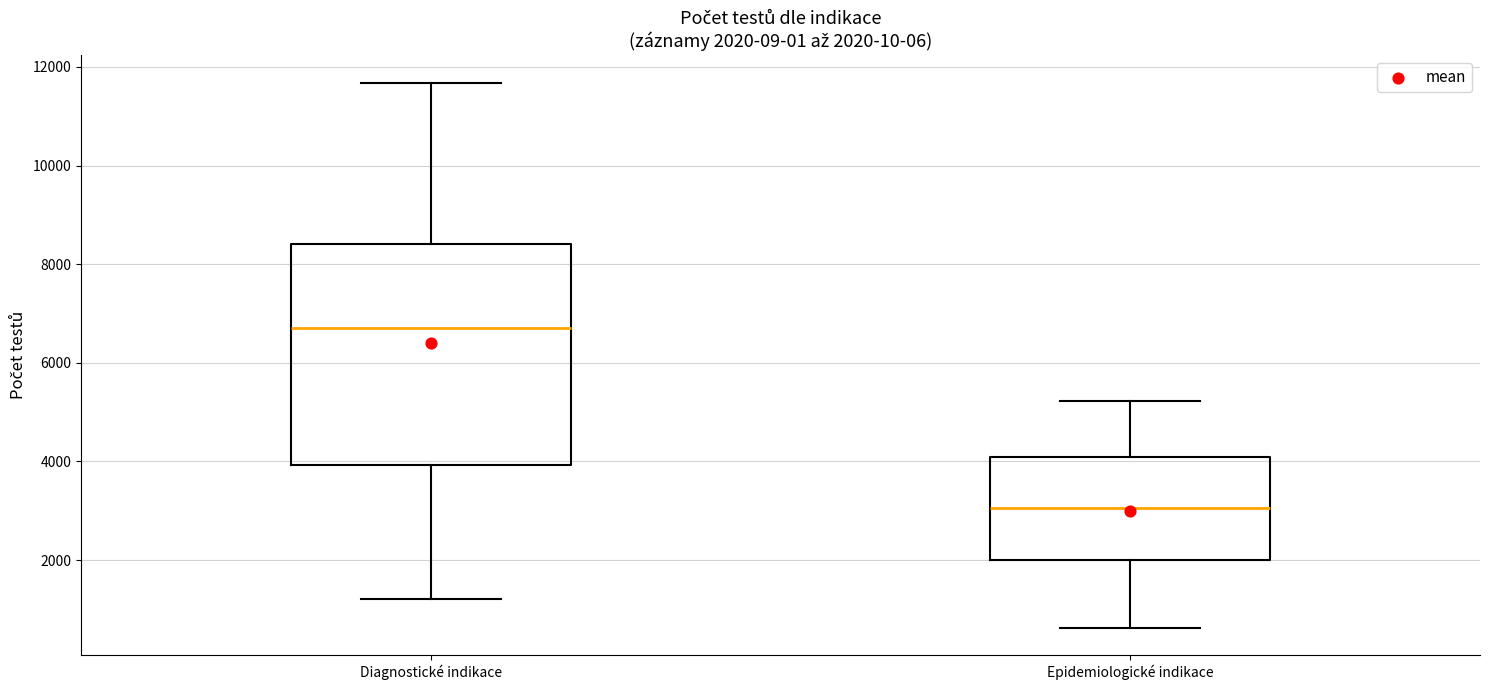

Comparing the boxes themselves (not the whiskers), which one is the tallest?

Diagnostické indikace